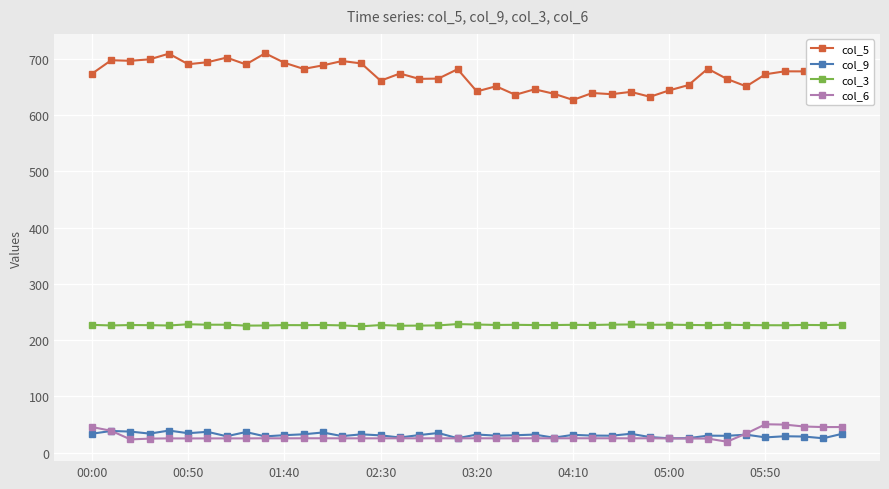

True or false: col_5 has more than 0 interior local peaks.

True